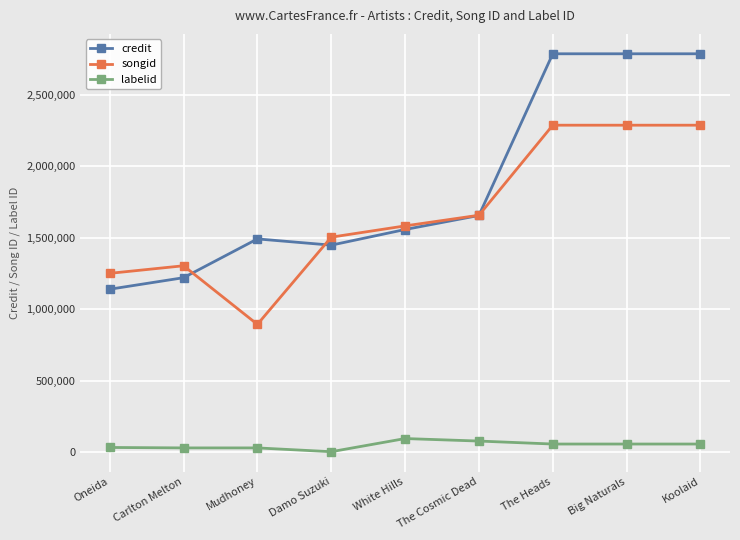

True or false: credit has more than 2 points higher than both neighbors.

False